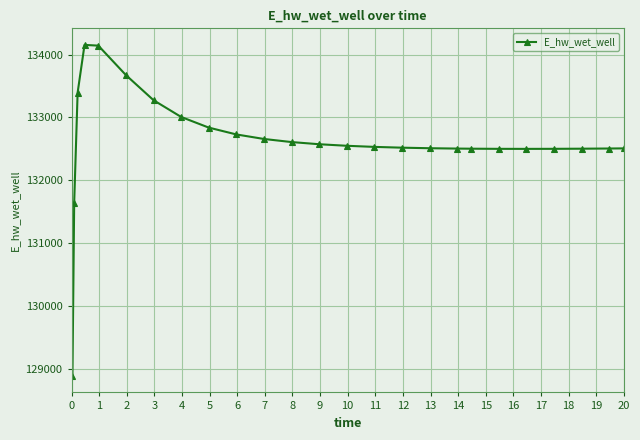

What is the average value?

132628.9